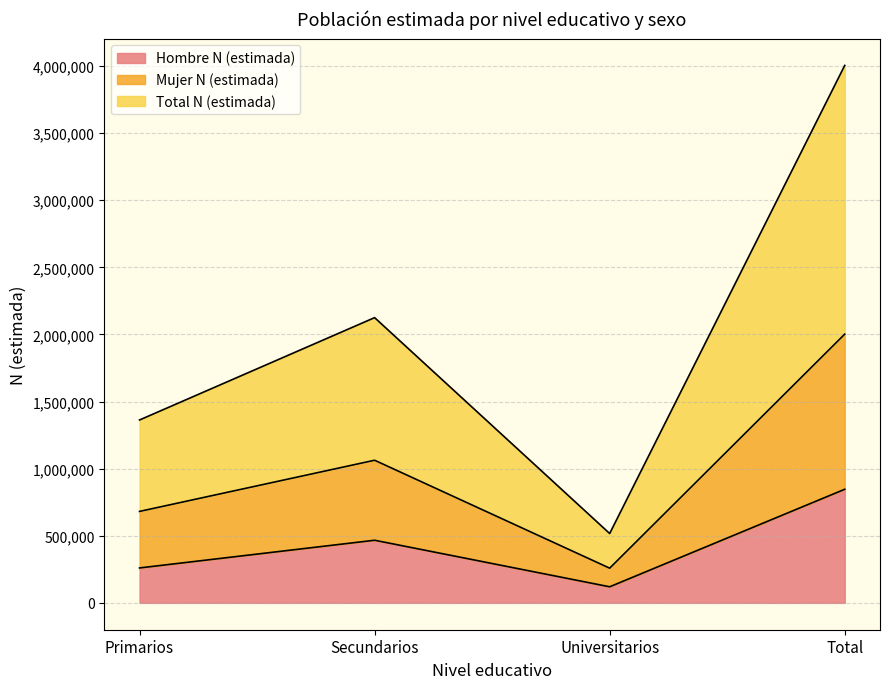

The value of Mujer N (estimada) at Secundarios is 1614241. True or false?

False